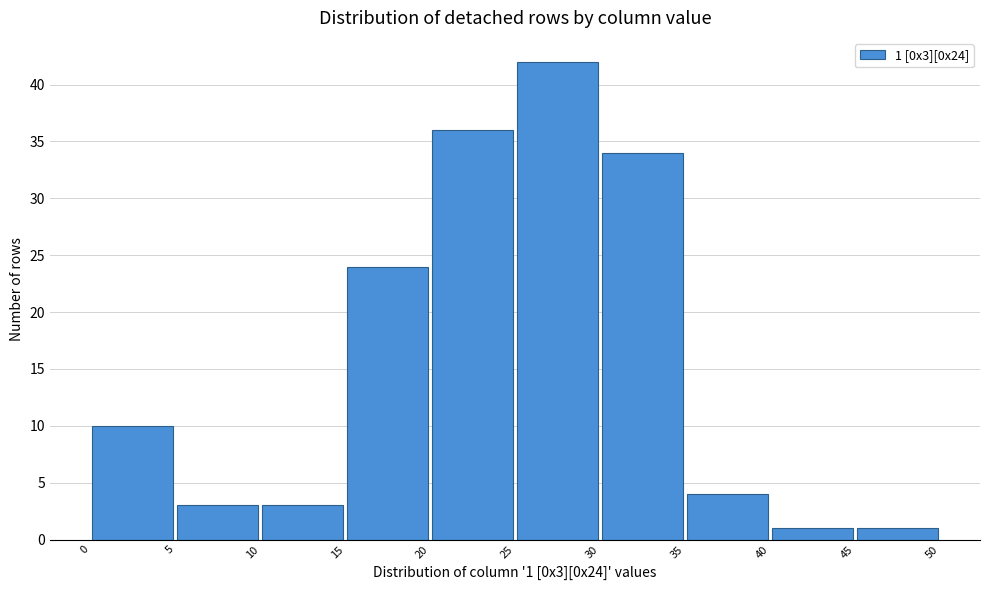

Over which range of the x-axis is the bar tallest?

25 to 30